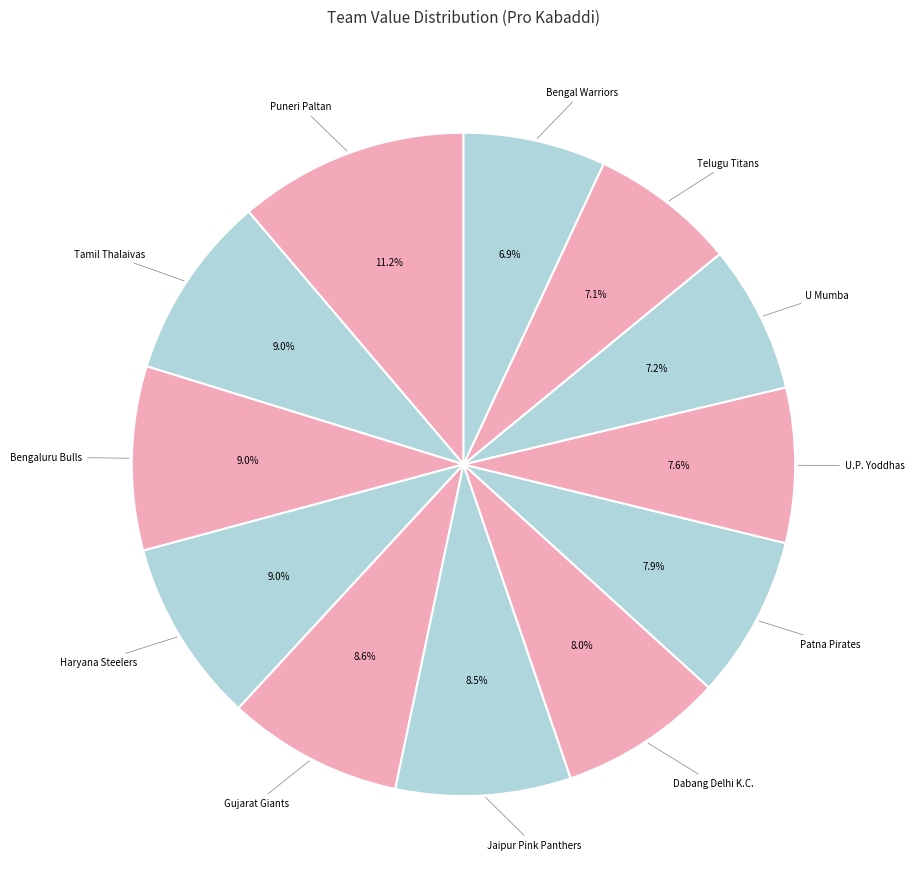

Which category has the smallest portion of the pie?

Bengal Warriors